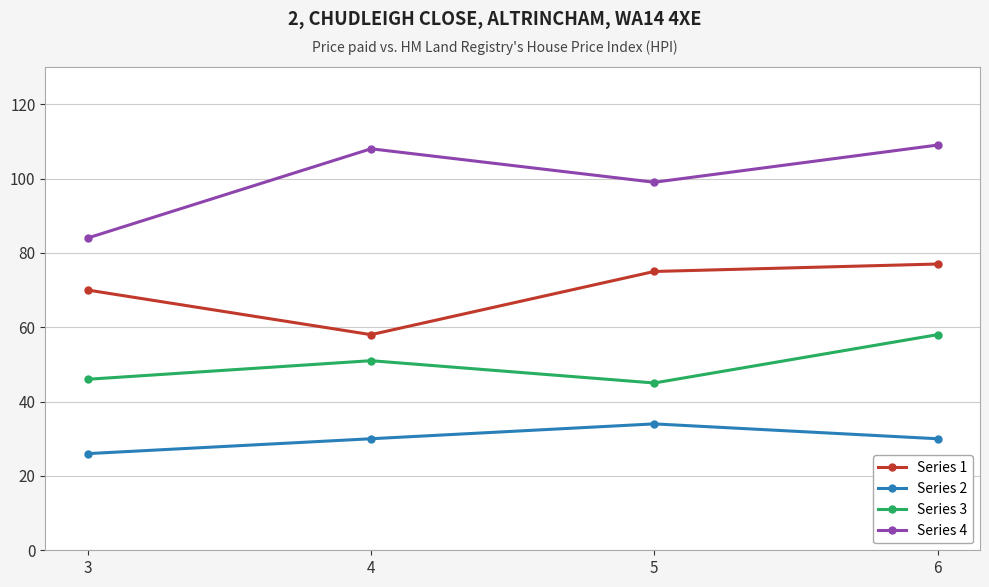

What is the difference between the highest and lowest values at 3?

58